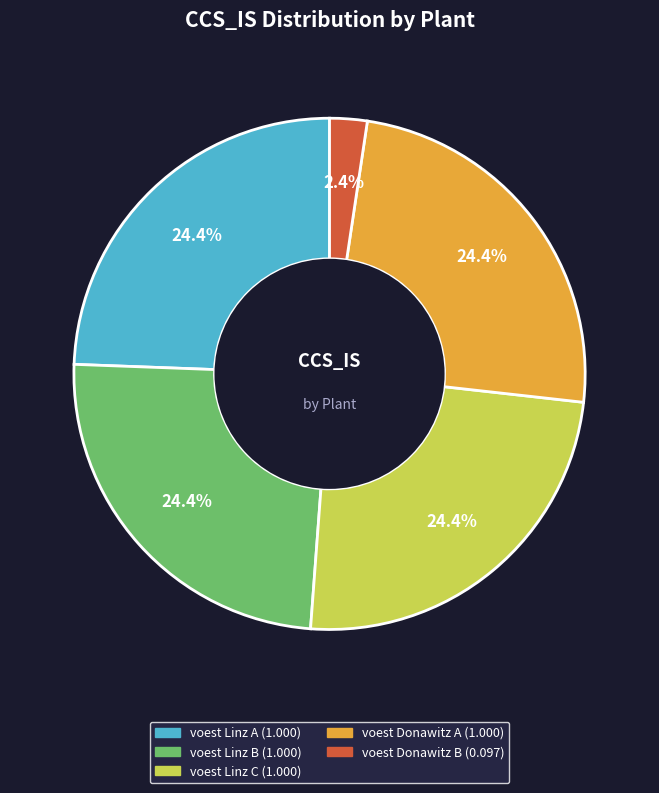

To the nearest percent, what is the difference between the largest and smallest slice percentages?

22%